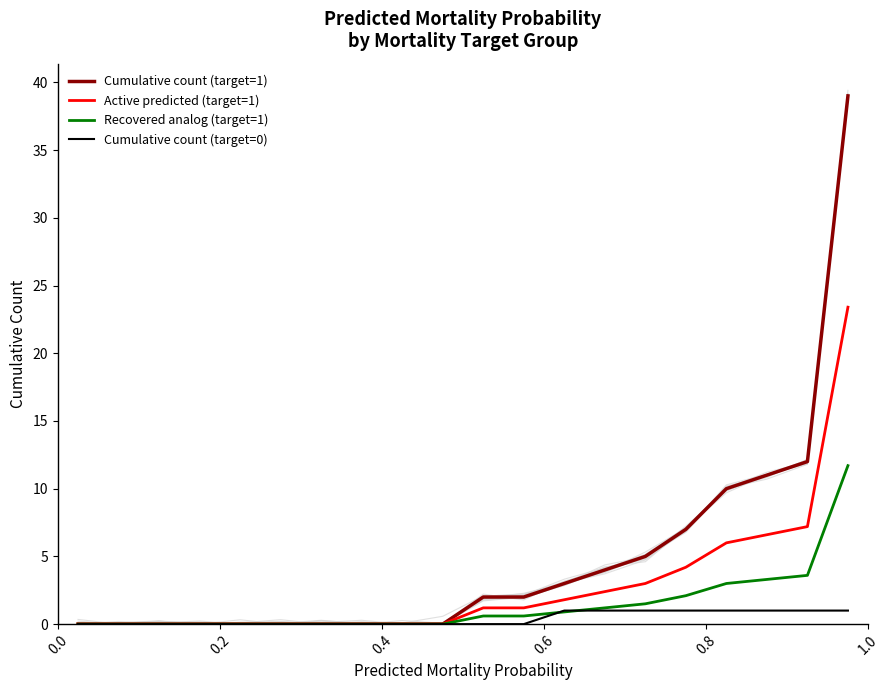

What is the highest value of the Recovered analog (target=1) series?

11.7